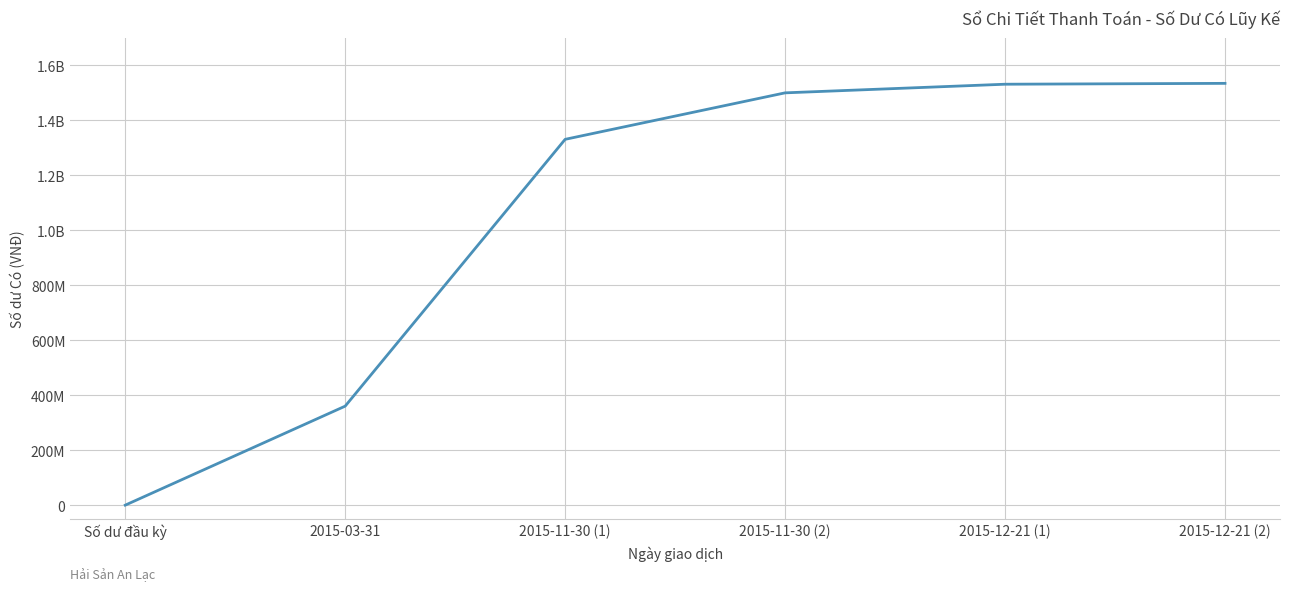

Is this an area chart (filled region under the line)?

No